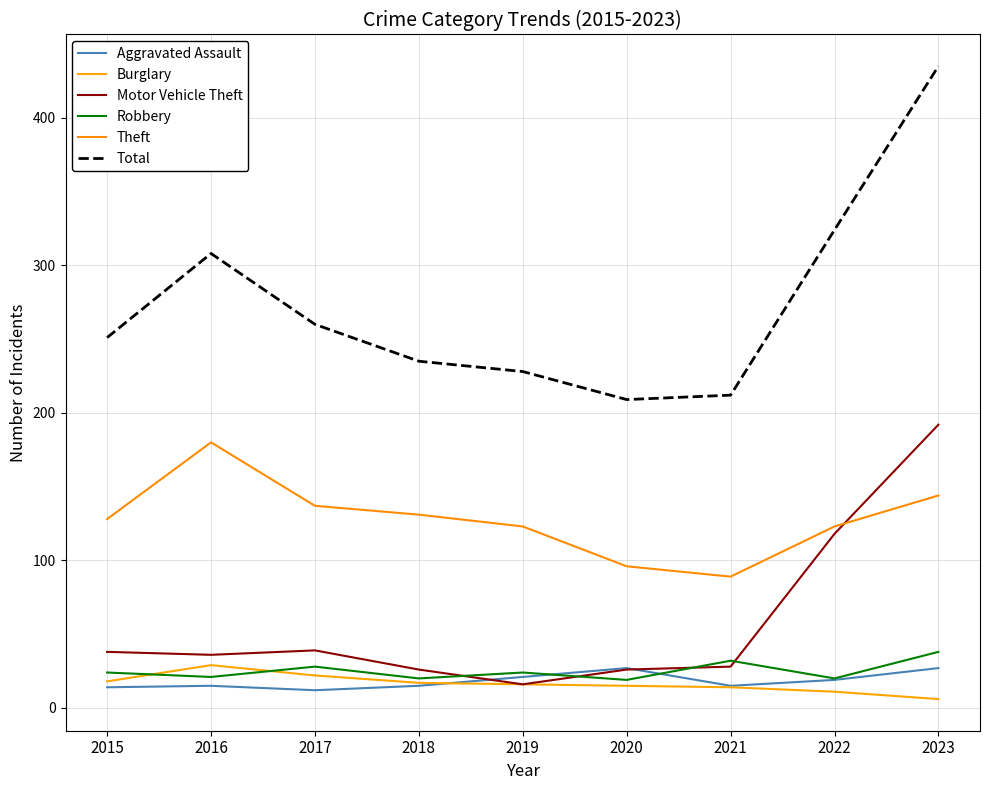

Which series has the widest spread of values?

Total